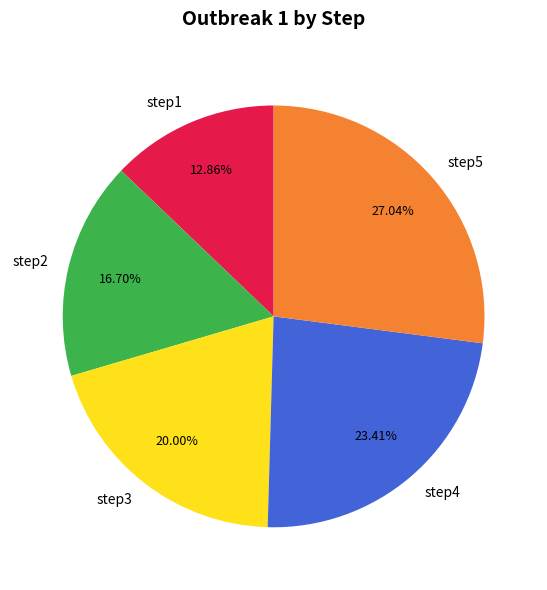

How many slices are in this pie chart?

5